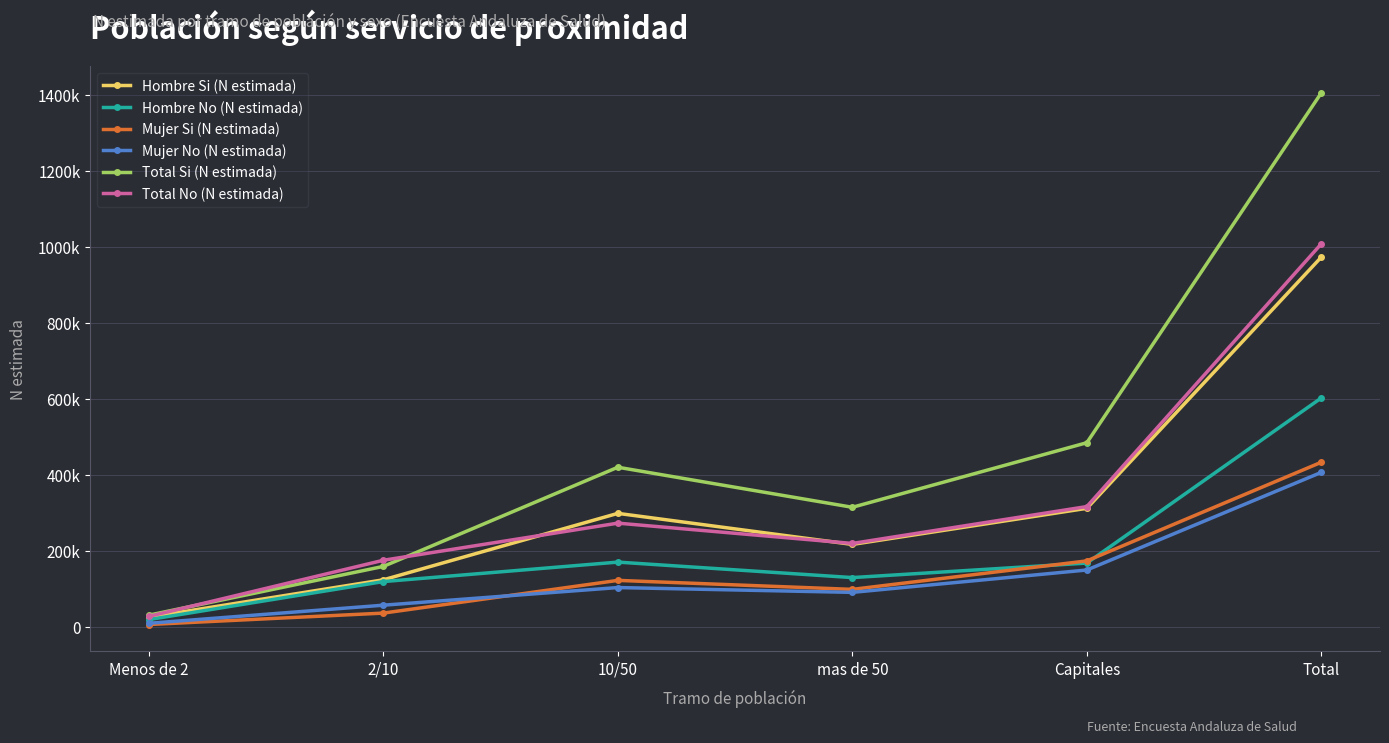

Where is the first local minimum for Hombre No (N estimada)?

mas de 50